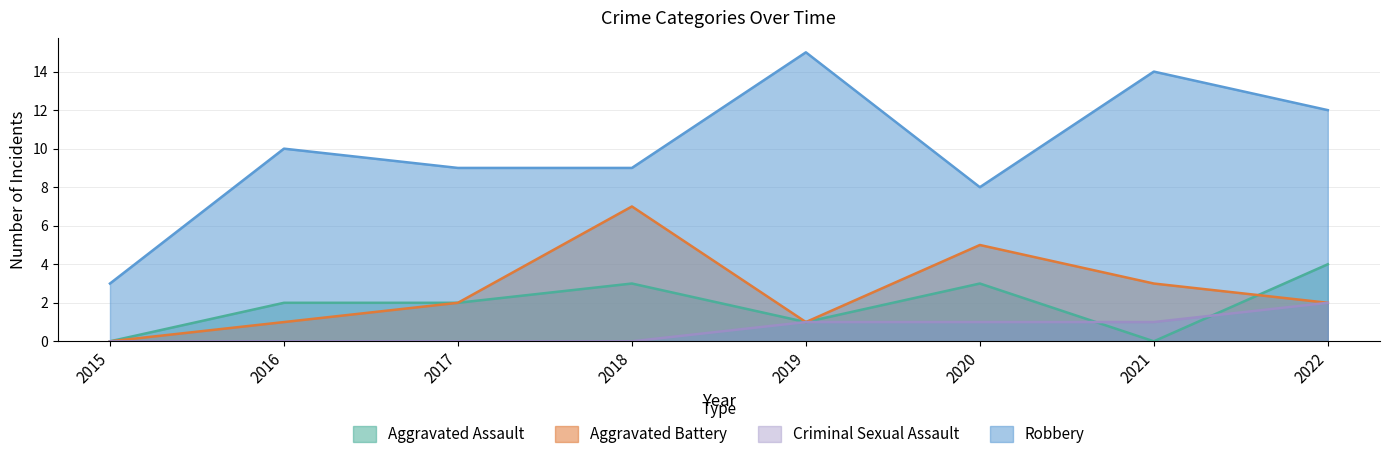

Which series has the largest total across all categories?

Robbery